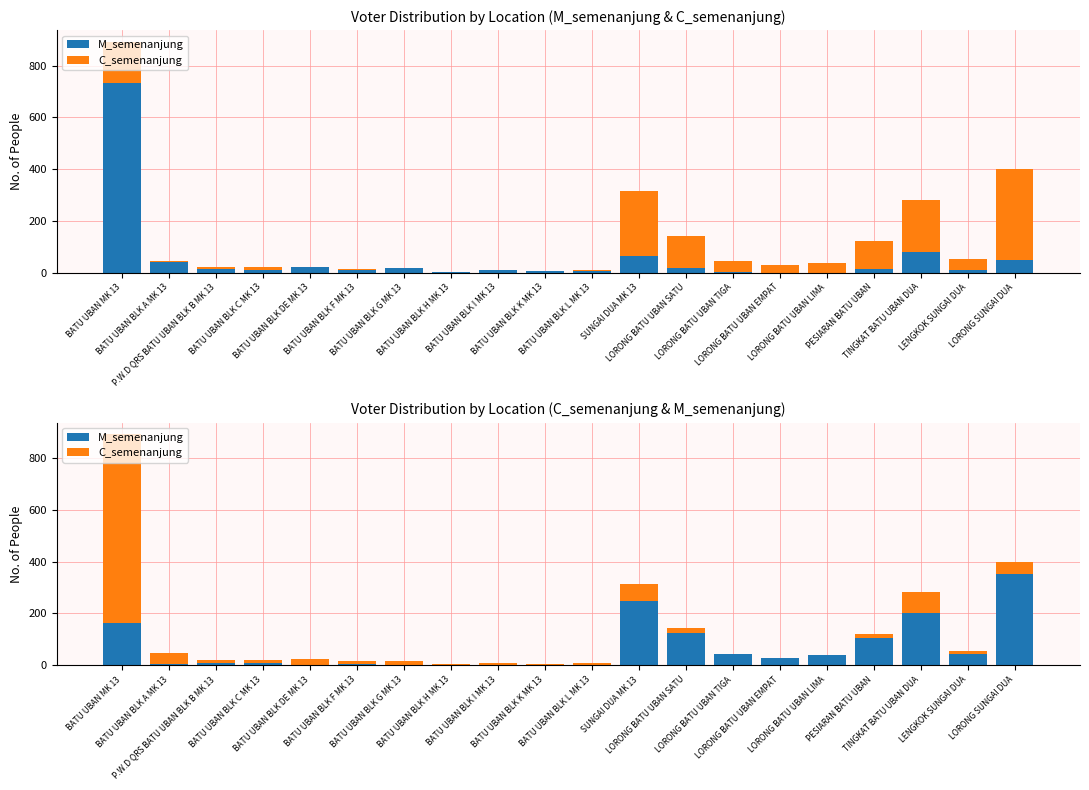

How many bars are there in each group?

2